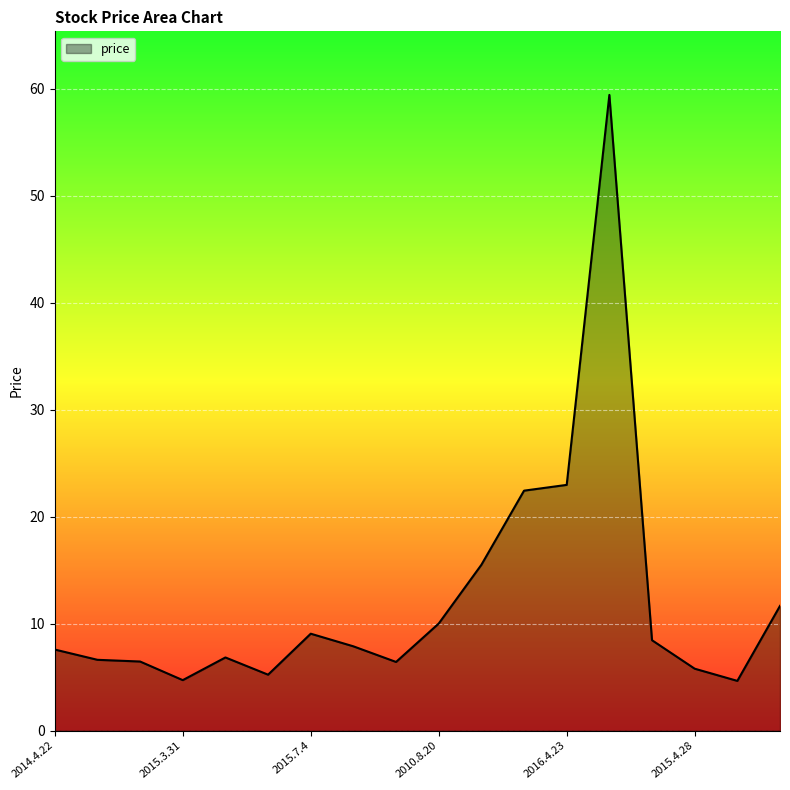

What is the smallest value displayed?

4.7